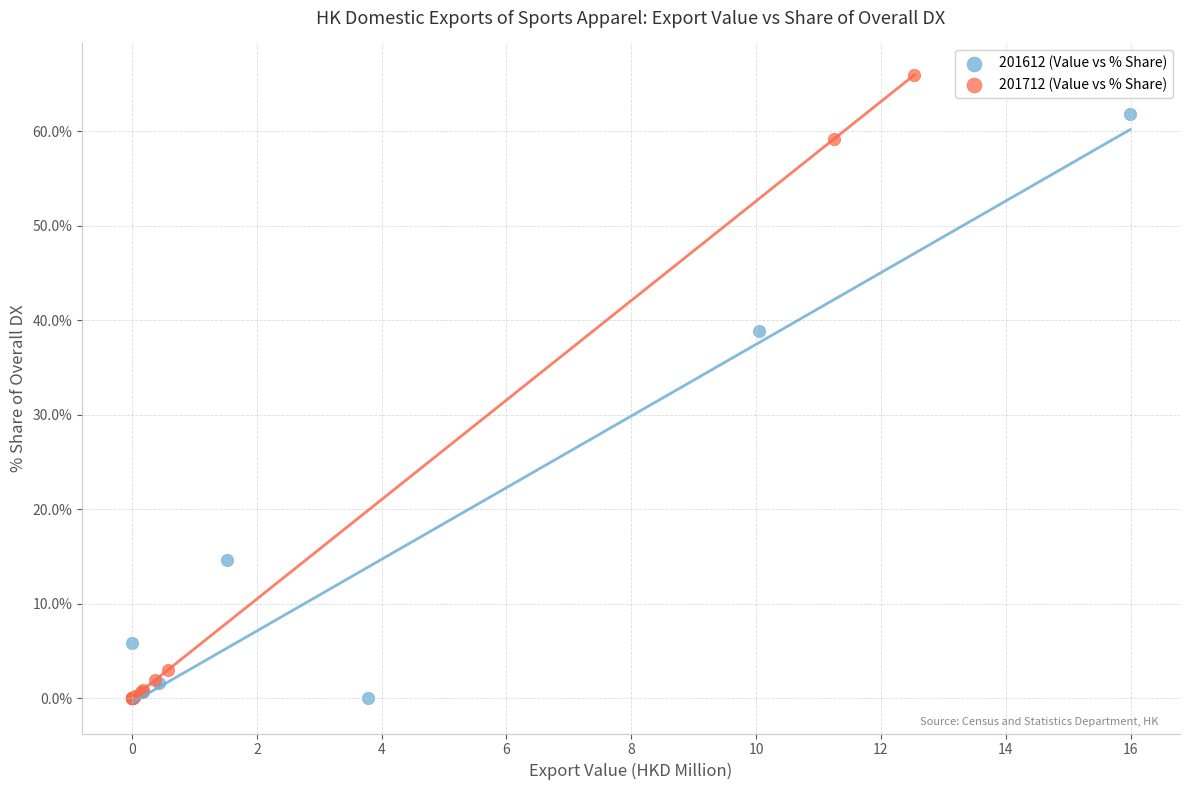

Which series contains the highest Y value?

201712 (Value vs % Share)